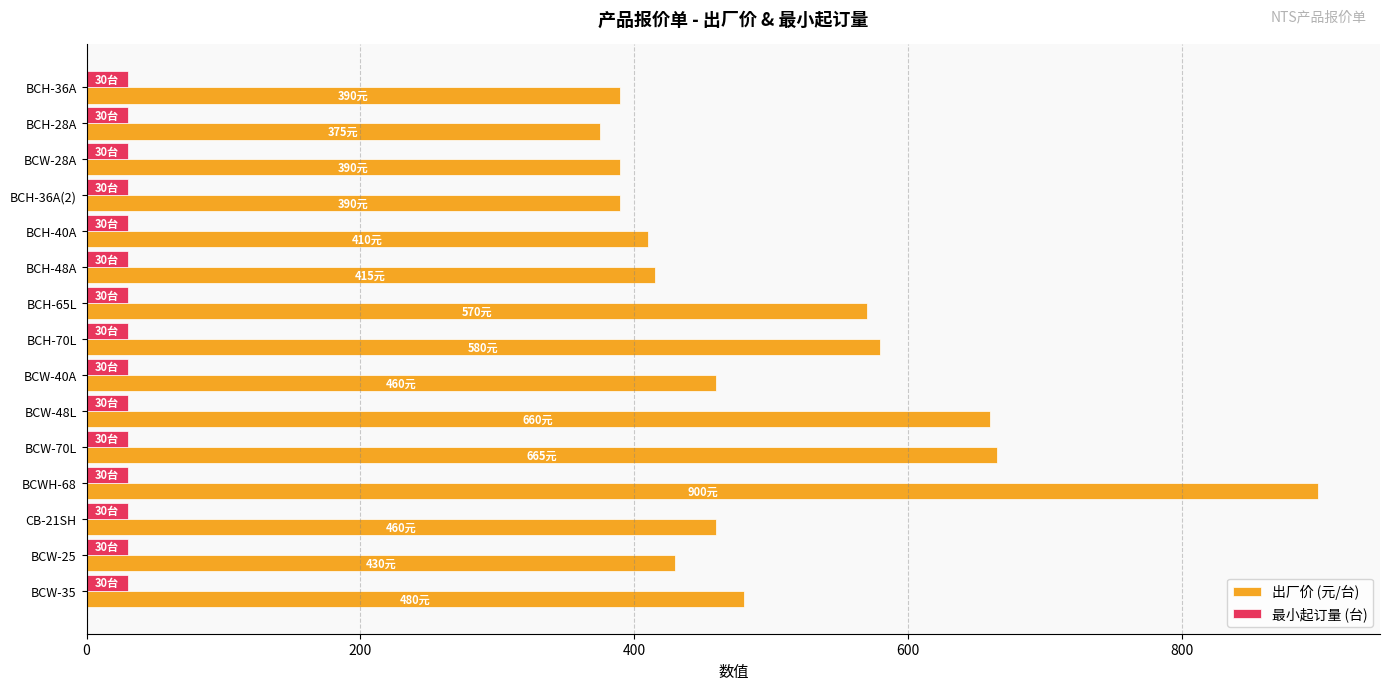

At which category is the sum across all series the highest?

BCWH-68